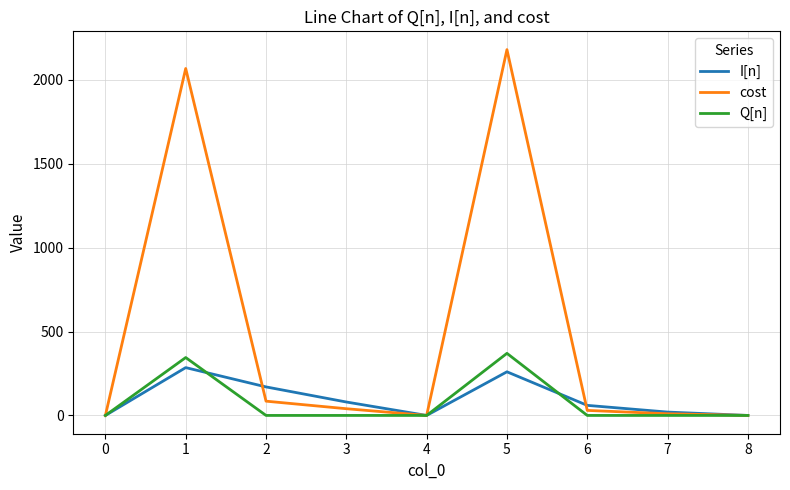

At which label does cost reach its peak?

5